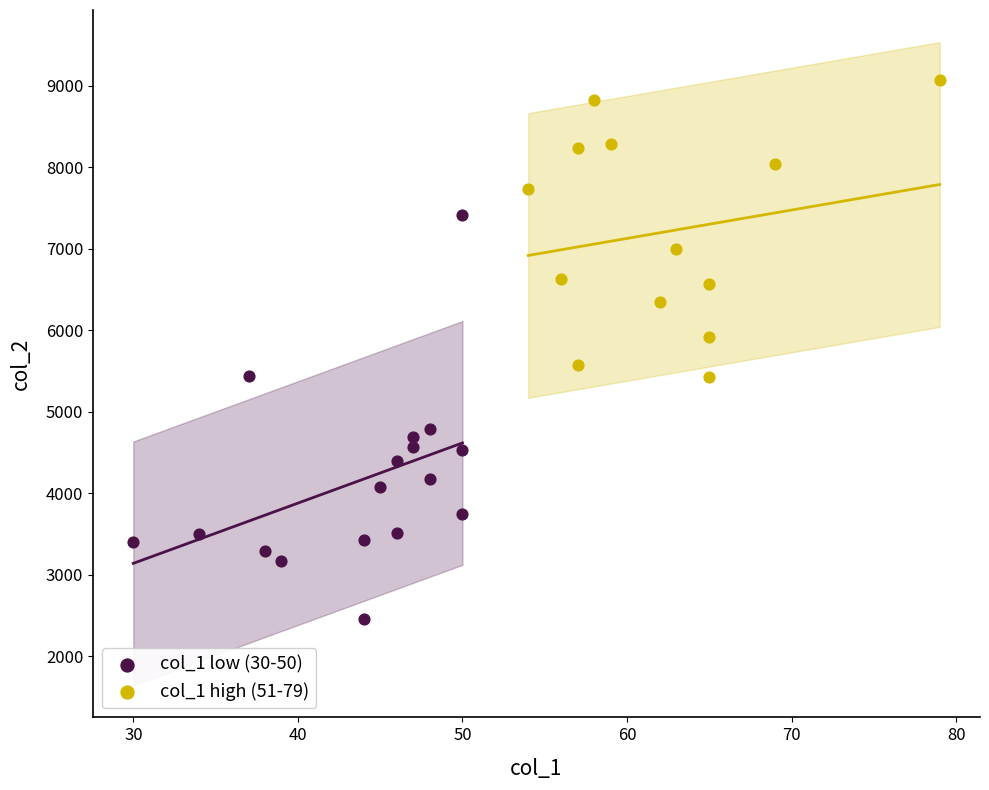

Which series reaches the maximum Y coordinate?

col_1 high (51-79)